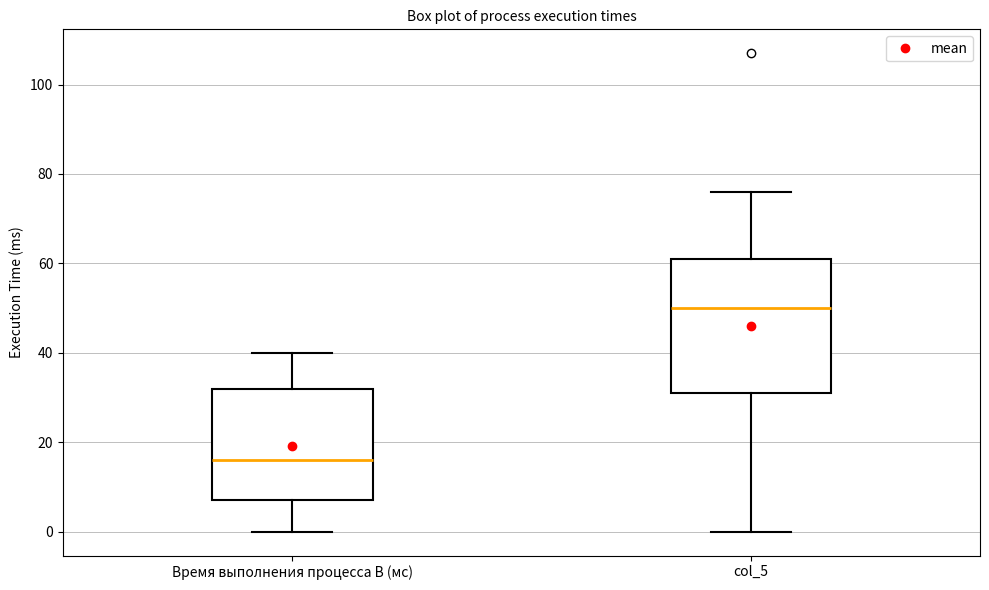

Reading left to right, read every box against the y-axis: the position of its median line, the range the box covers, and the ends of its whiskers. The values are not printed on the chart, so give them approximately, as read against the axis.

Время выполнения процесса B (мс): median 16, box 8 to 32, whiskers 0 to 40
col_5: median 50, box 32 to 62, whiskers 0 to 76